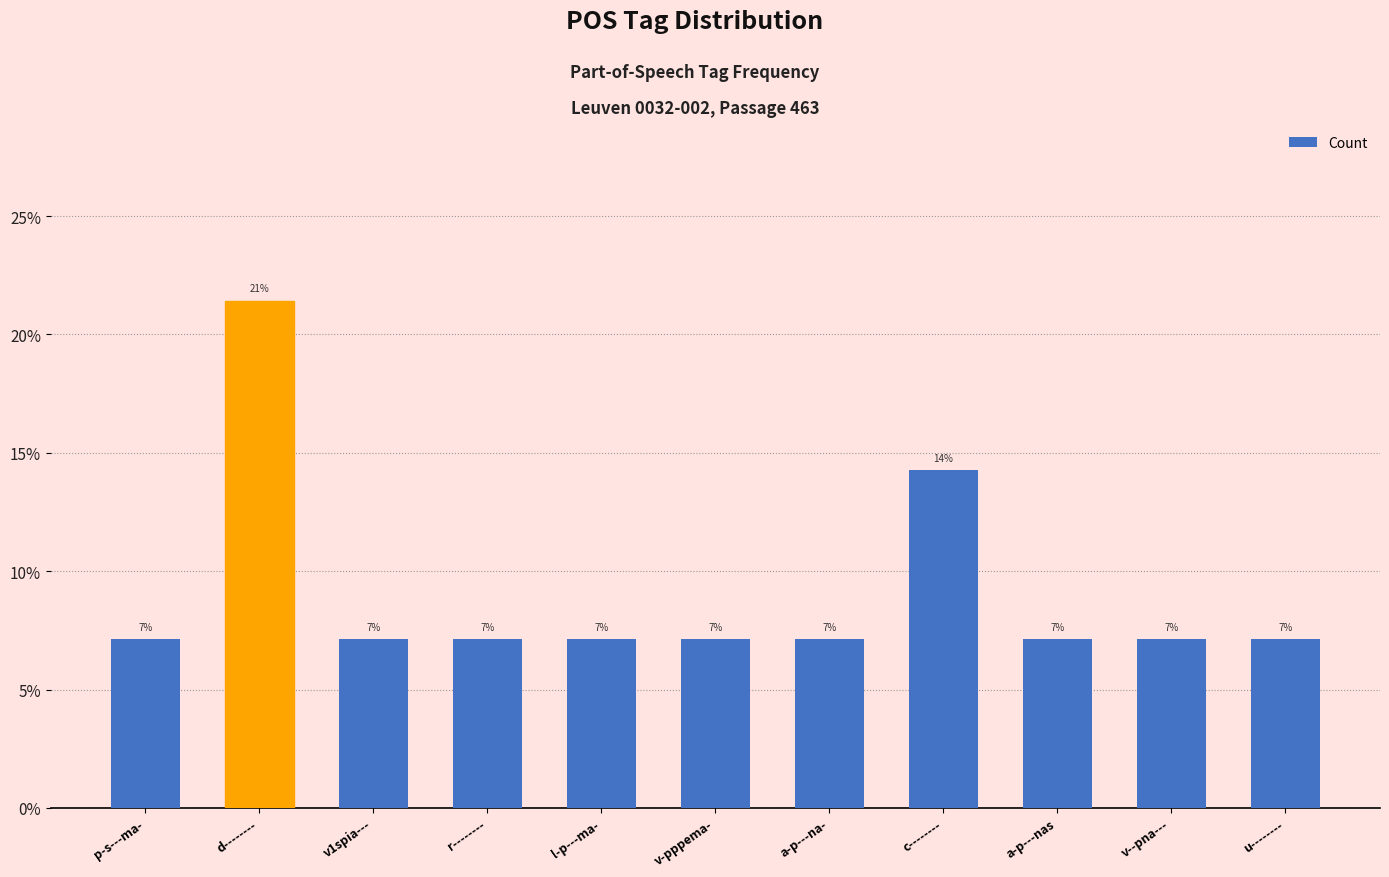

Are the bars horizontal?

No